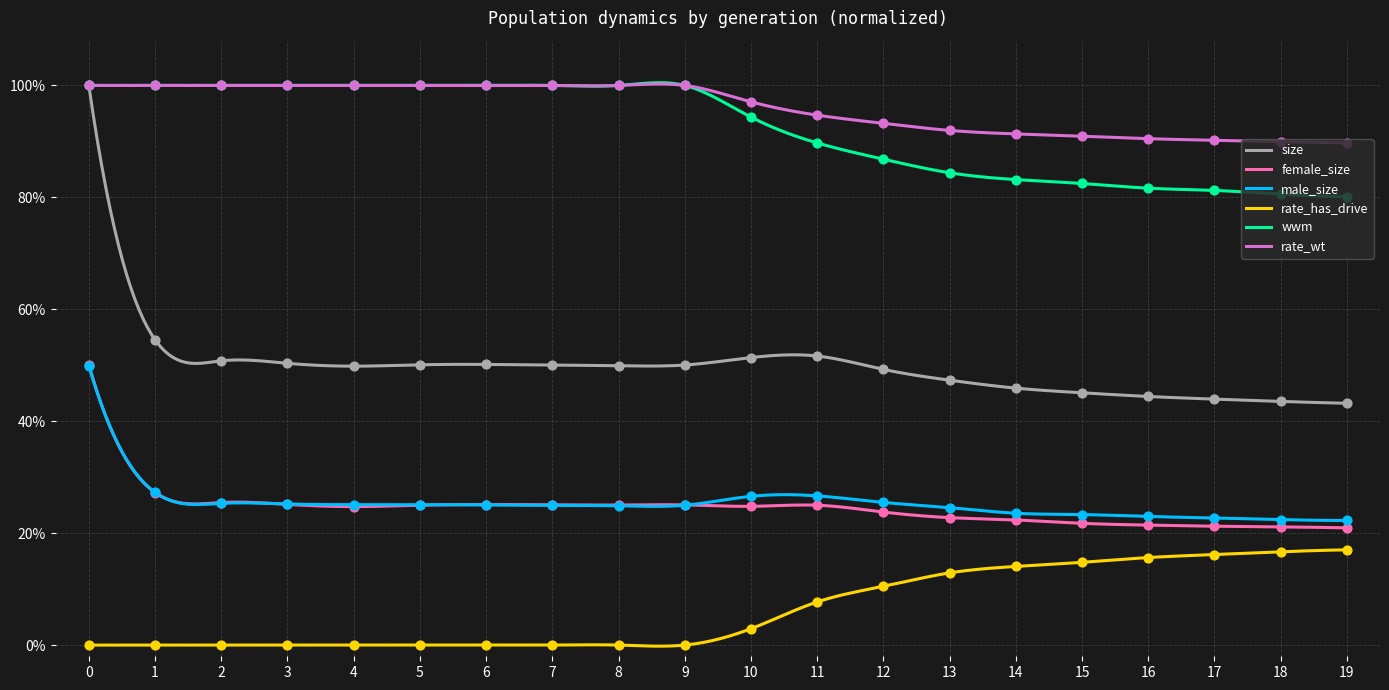

What are all the series names shown in the legend?

size, female_size, male_size, rate_has_drive, wwm, rate_wt